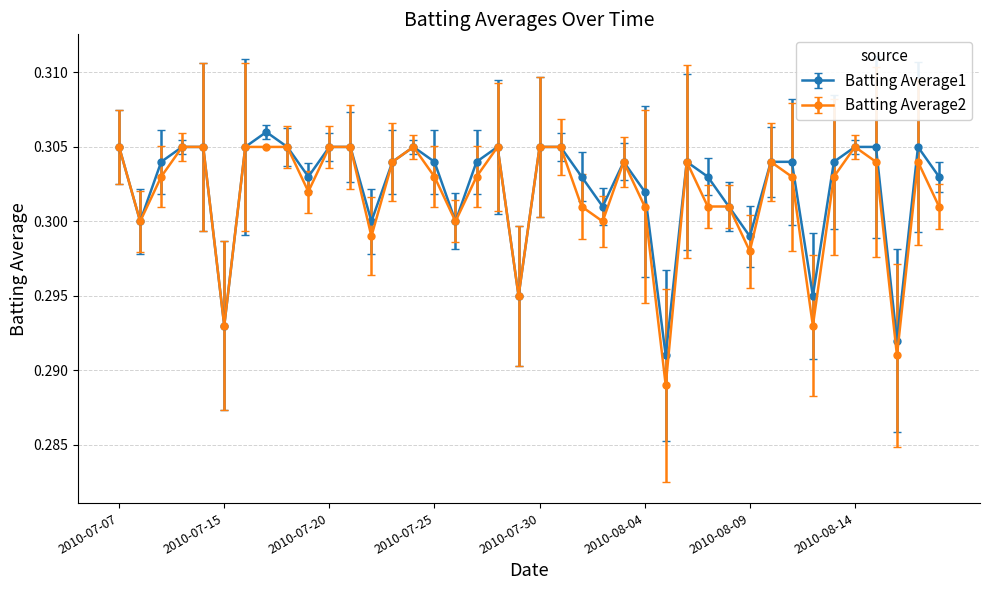

True or false: Batting Average1 has more than 1 interior local peaks.

True